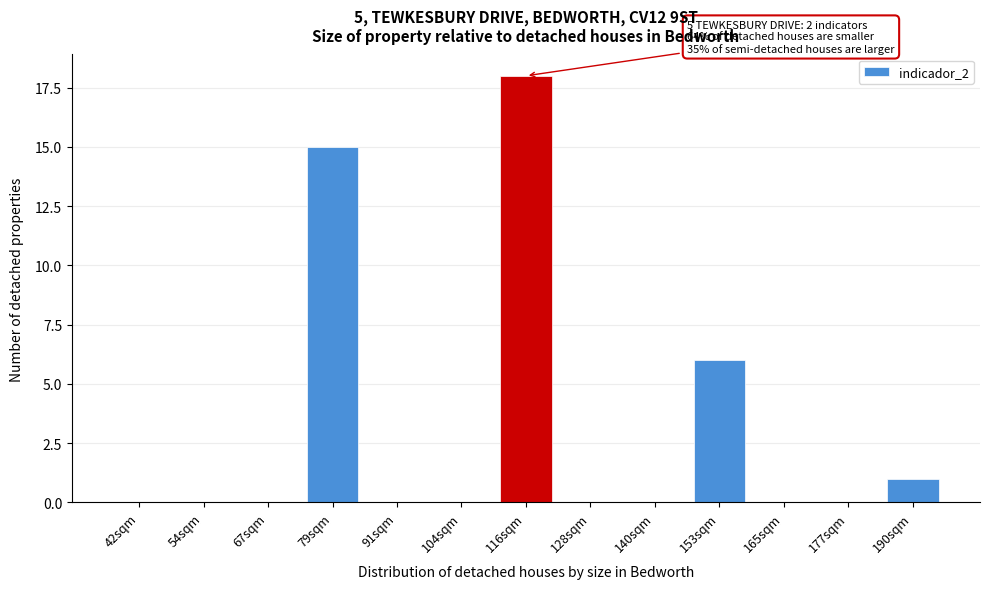

Reading right to left, transcribe all the data shown in this chart.

190sqm=1	177sqm=0	165sqm=0	153sqm=6	140sqm=0	128sqm=0	116sqm=18	104sqm=0	91sqm=0	79sqm=15	67sqm=0	54sqm=0	42sqm=0